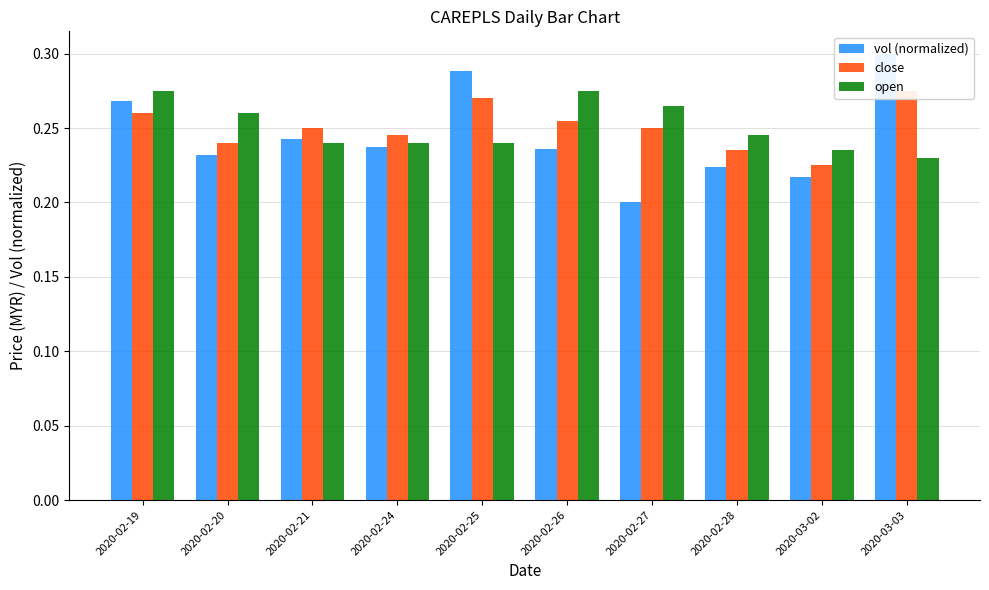

Where is vol (normalized) nearest to the value 0?

2020-02-27